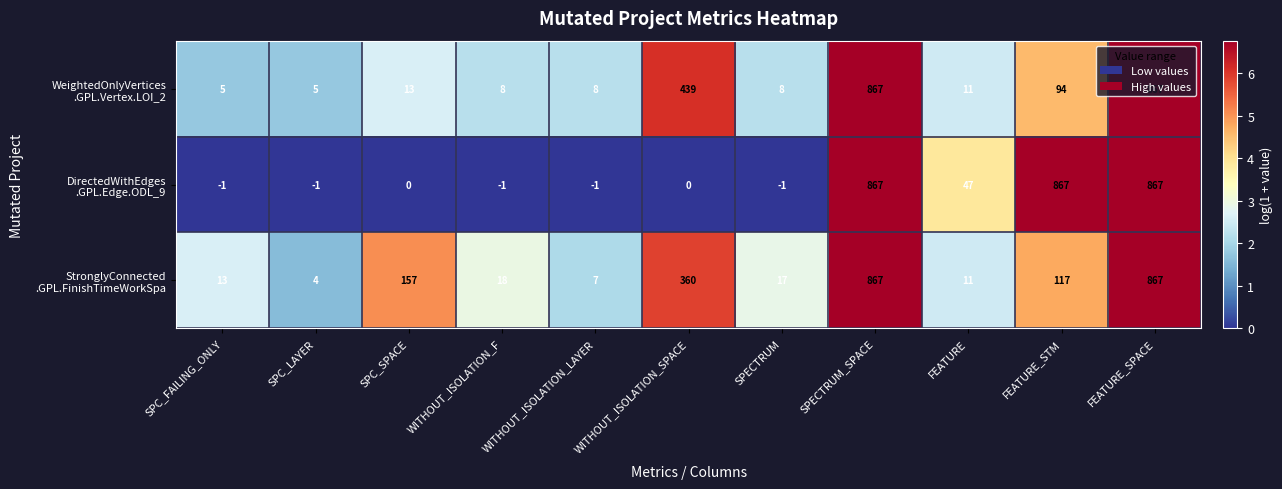

What is the greatest value displayed?

867